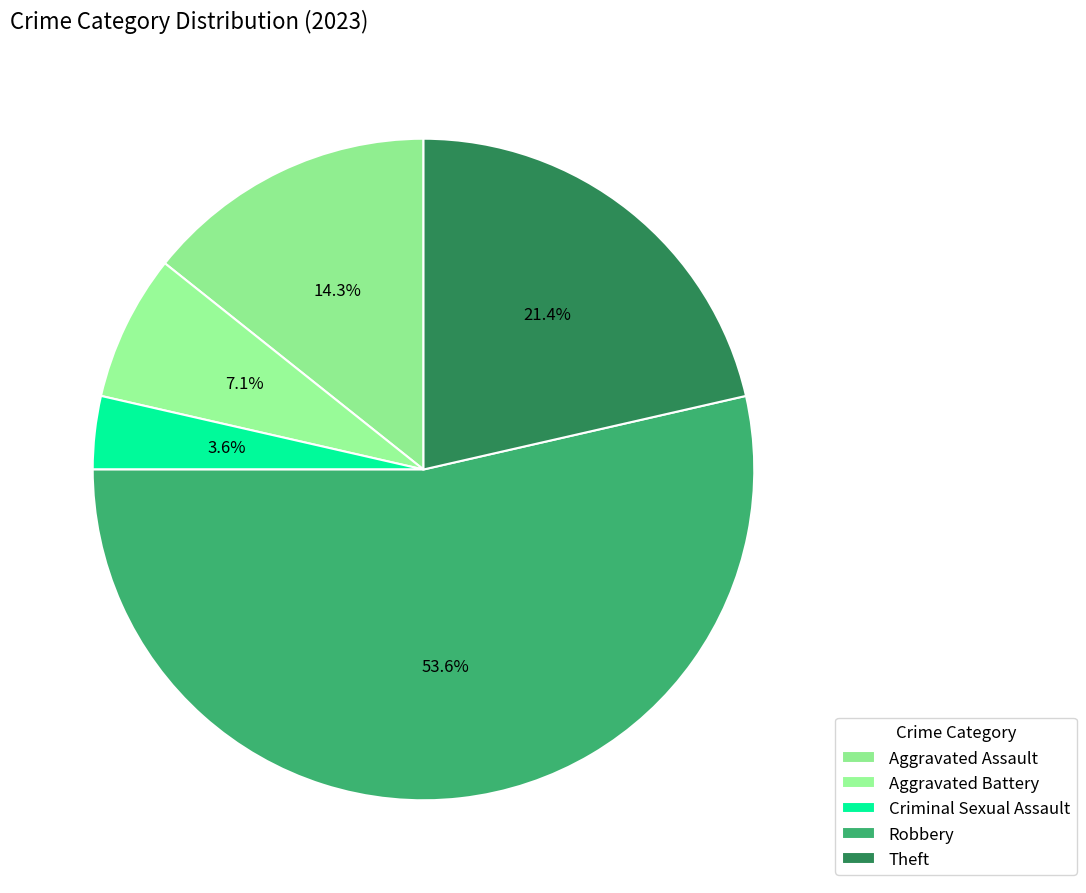

To the nearest percent, what is the difference between the largest and smallest slice percentages?

50%